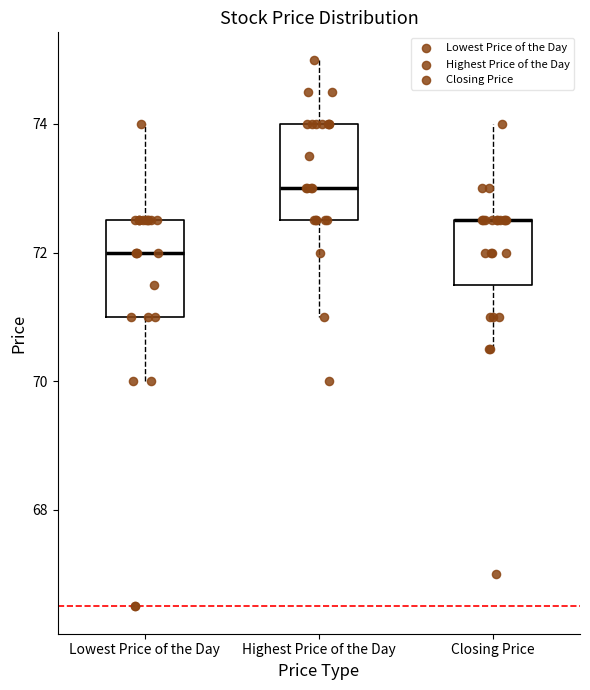

Reading left to right, read every box against the y-axis: the position of its median line, the range the box covers, and the ends of its whiskers. The values are not printed on the chart, so give them approximately, as read against the axis.

Lowest Price of the Day: median 72.0, box 71.0 to 72.6, whiskers 70.0 to 74.0
Highest Price of the Day: median 73.0, box 72.6 to 74.0, whiskers 71.0 to 75.0
Closing Price: median 72.6 (drawn on the box's upper edge), box 71.6 to 72.6, whiskers 70.6 to 74.0